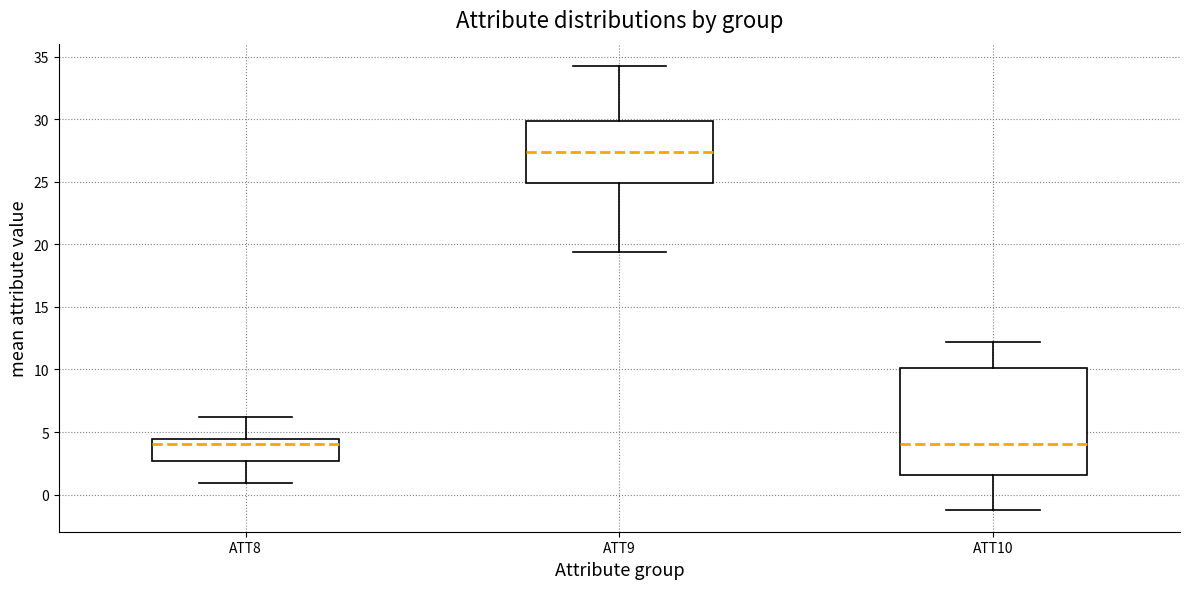

Where does the lower whisker of the box for ATT9 end on the y-axis? The values are not printed on the chart, so give them approximately, as read against the axis.

19.5